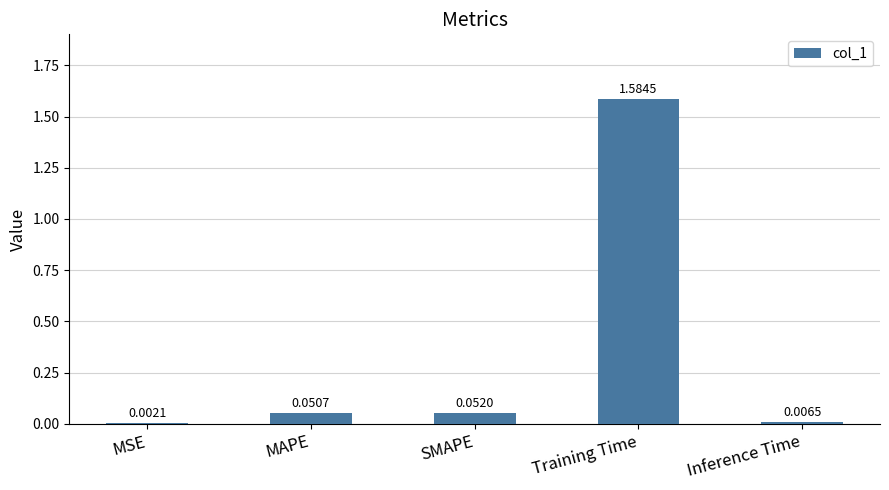

Which category has the highest value across all series?

Training Time